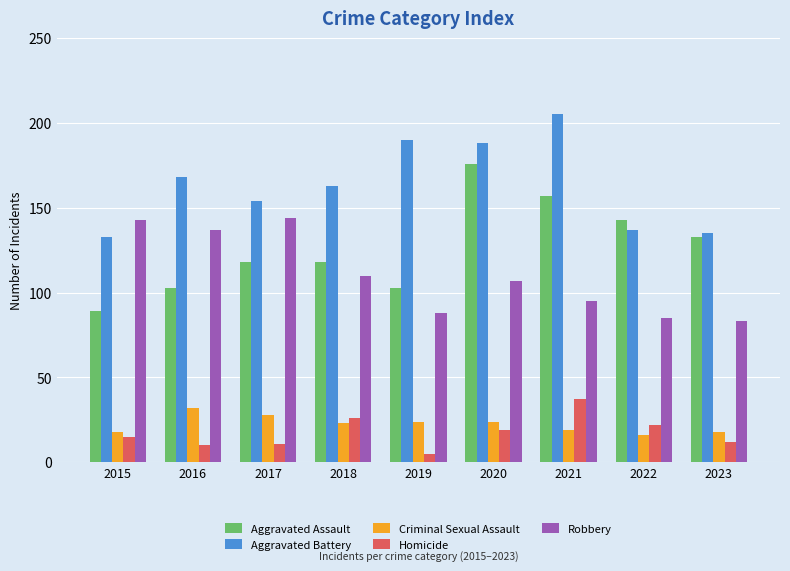

Count the Aggravated Assault values in the range 103 to 143.

6